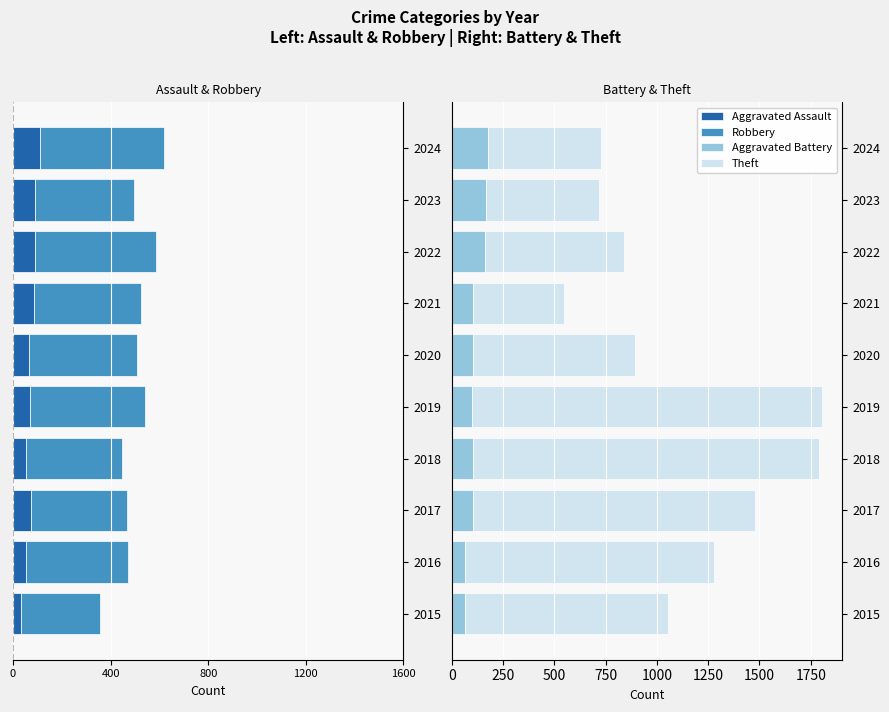

What is the maximum value for Aggravated Battery?

176